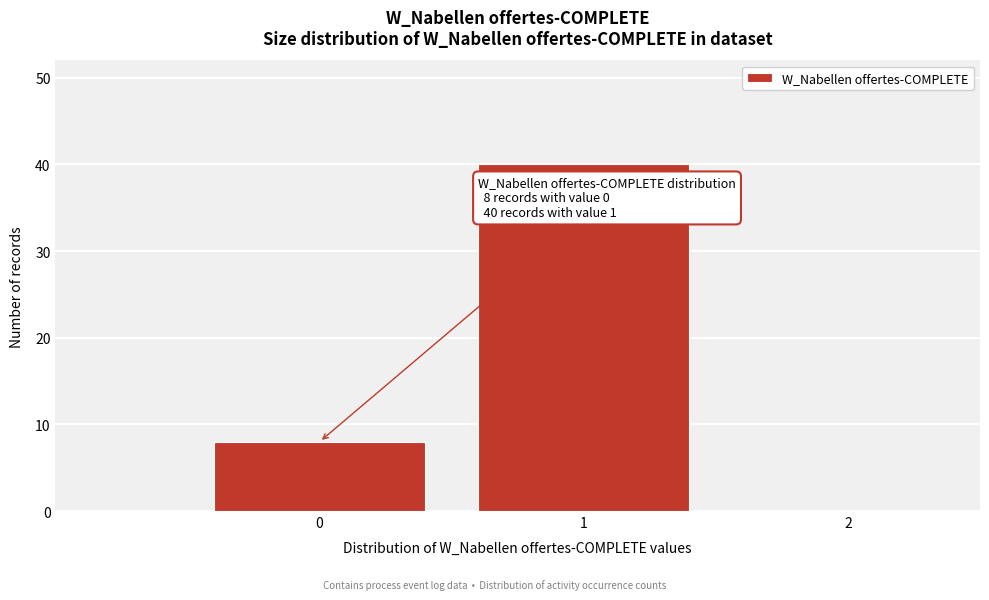

Which range on the x-axis has the tallest bar?

0.5 to 1.5